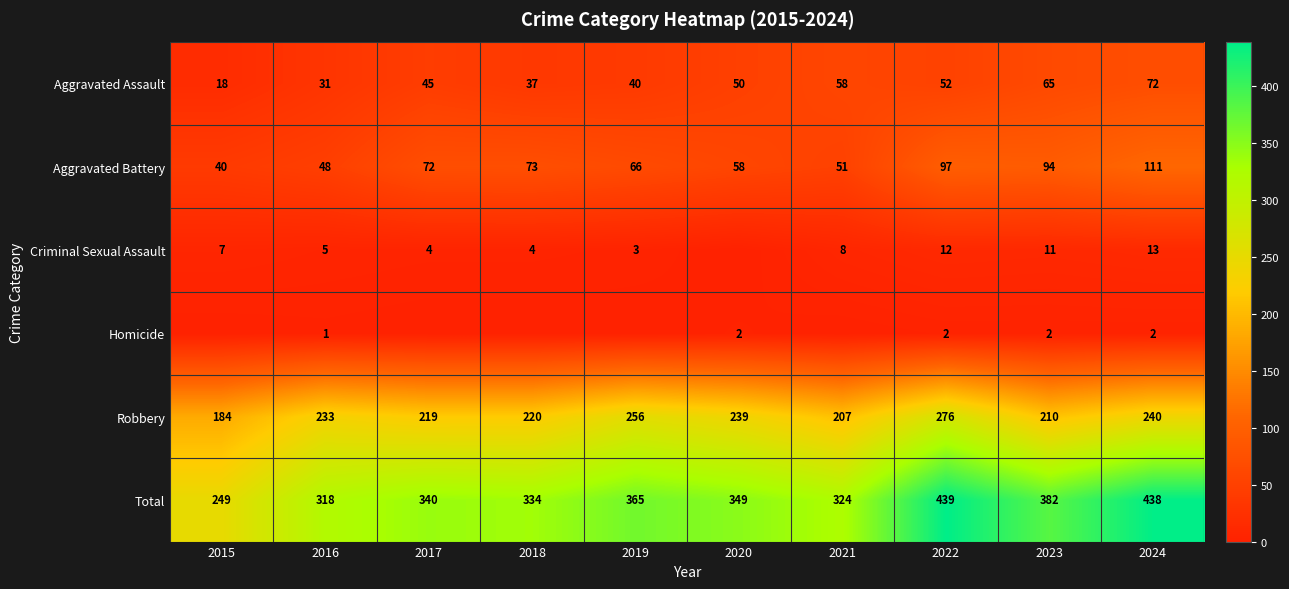

What is the average value of the Total series?

354